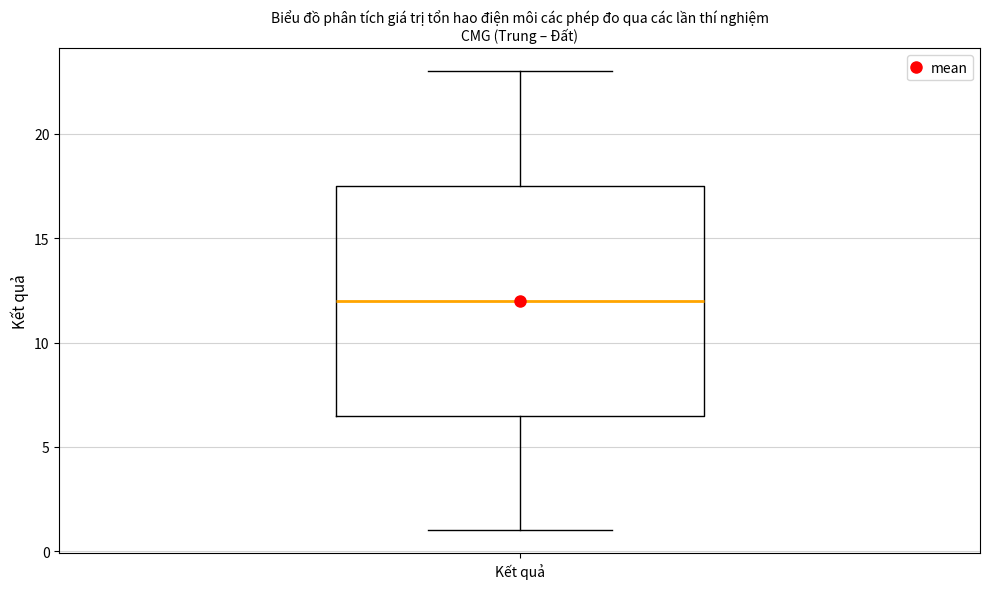

Transcribe this box plot: give where the median line is, the range the box spans, and where the two whiskers end, as read against the y-axis. The values are not printed on the chart, so give them approximately, as read against the axis.

median 12.0, box 6.5 to 17.5, whiskers 1.0 to 23.0